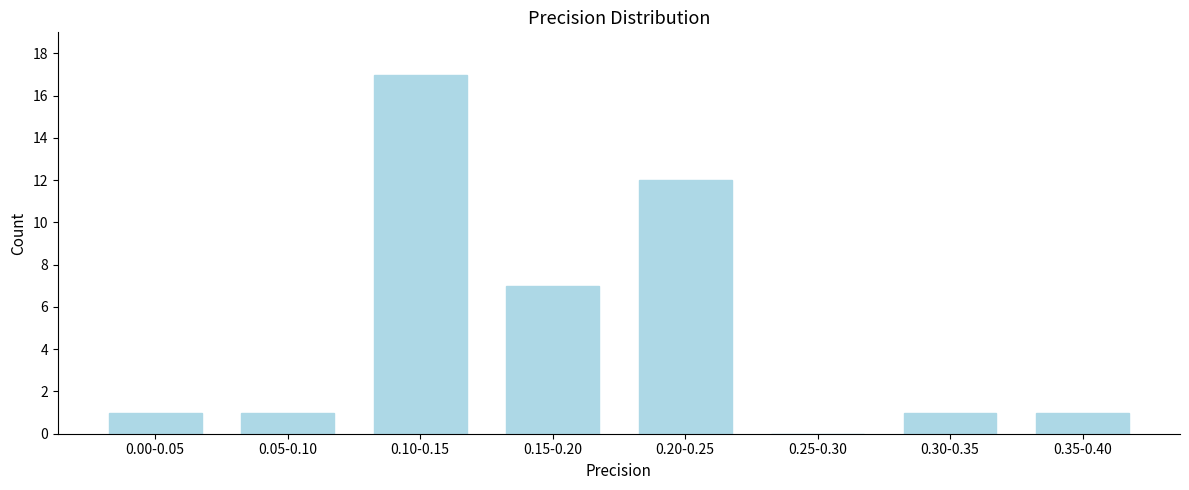

Reading left to right, extract all data points from this chart.

0.00-0.05=1	0.05-0.10=1	0.10-0.15=17	0.15-0.20=7	0.20-0.25=12	0.25-0.30=0	0.30-0.35=1	0.35-0.40=1